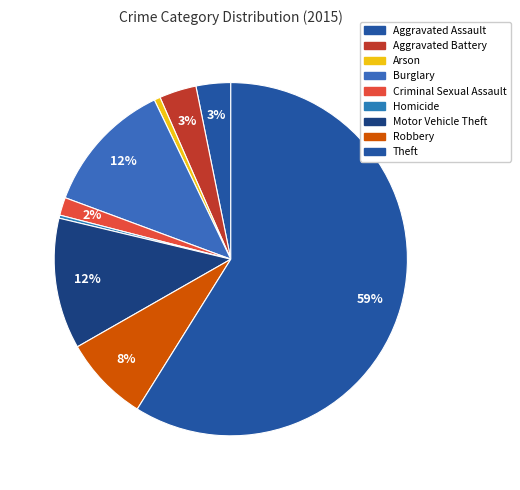

How many slices are in this pie chart?

9